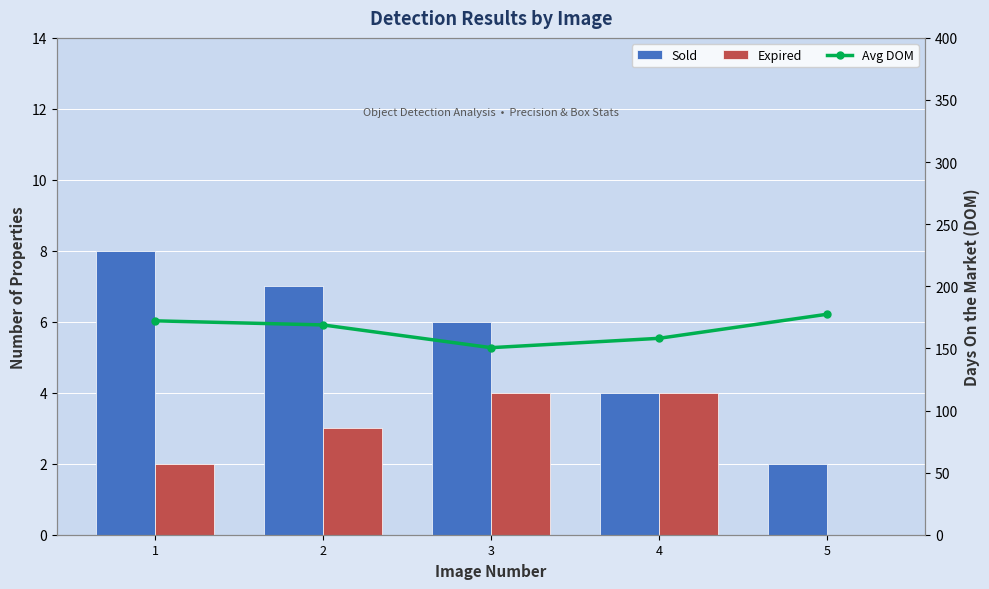

The Sold series shows 13.1 at 1. True or false?

False